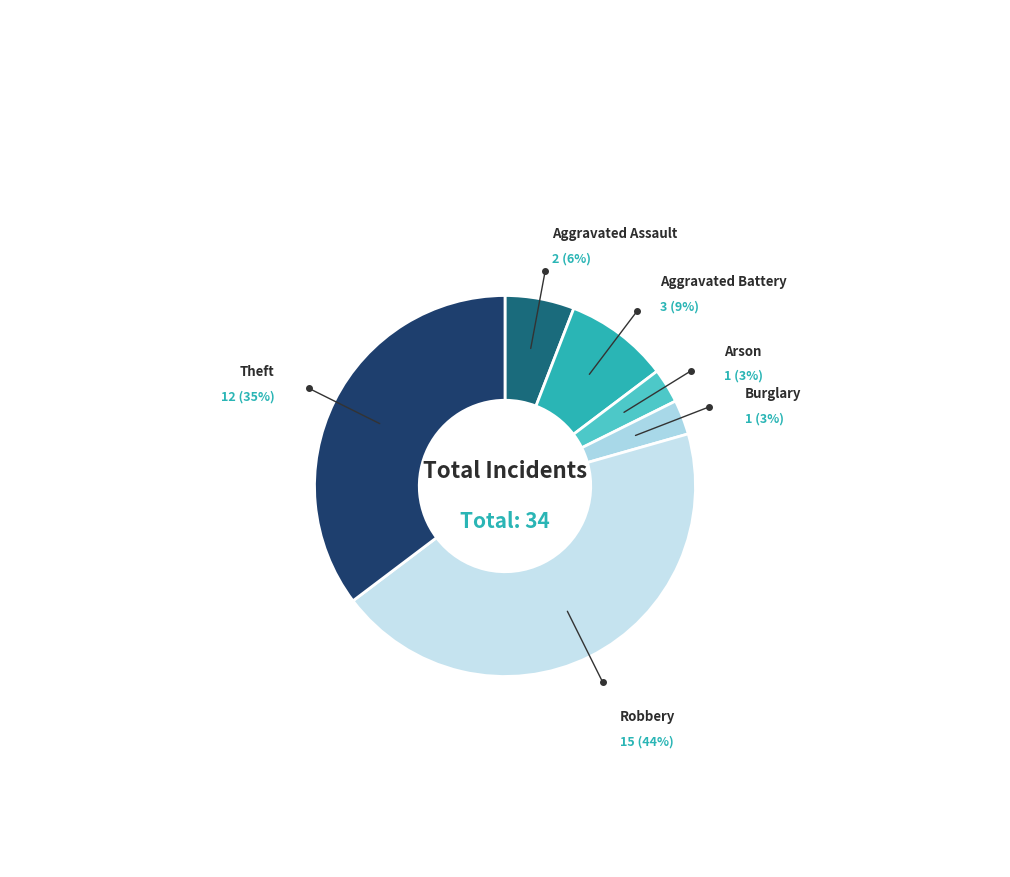

Which category has the smallest portion of the pie?

Arson